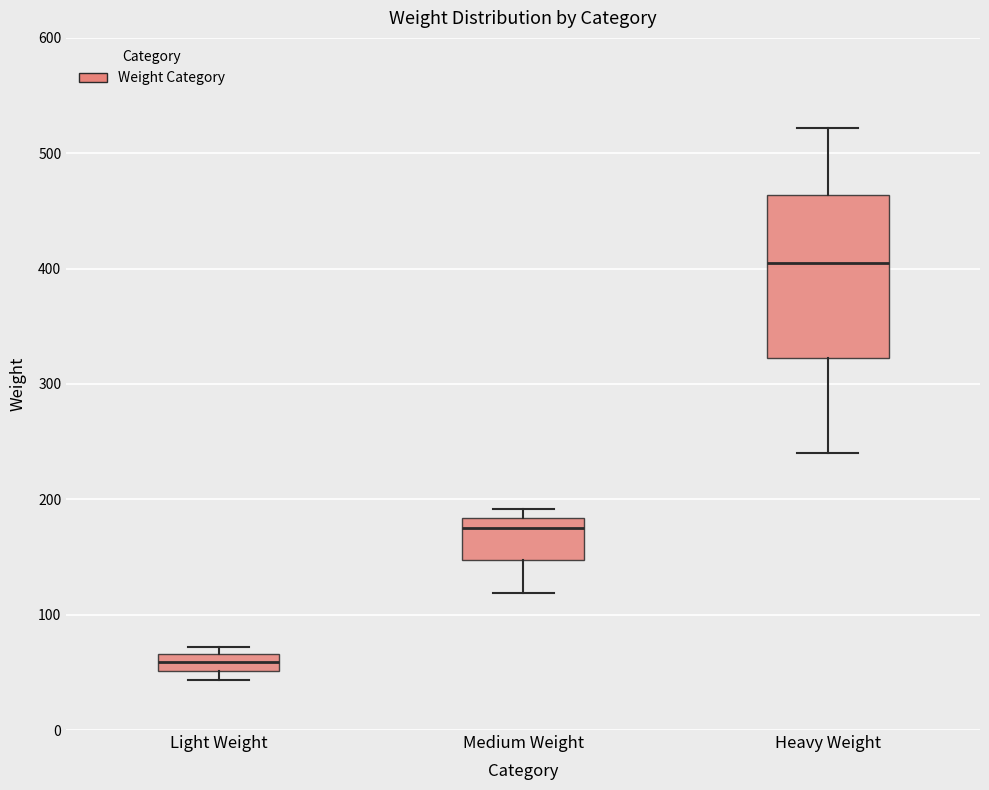

Which box's median line is the highest?

Heavy Weight